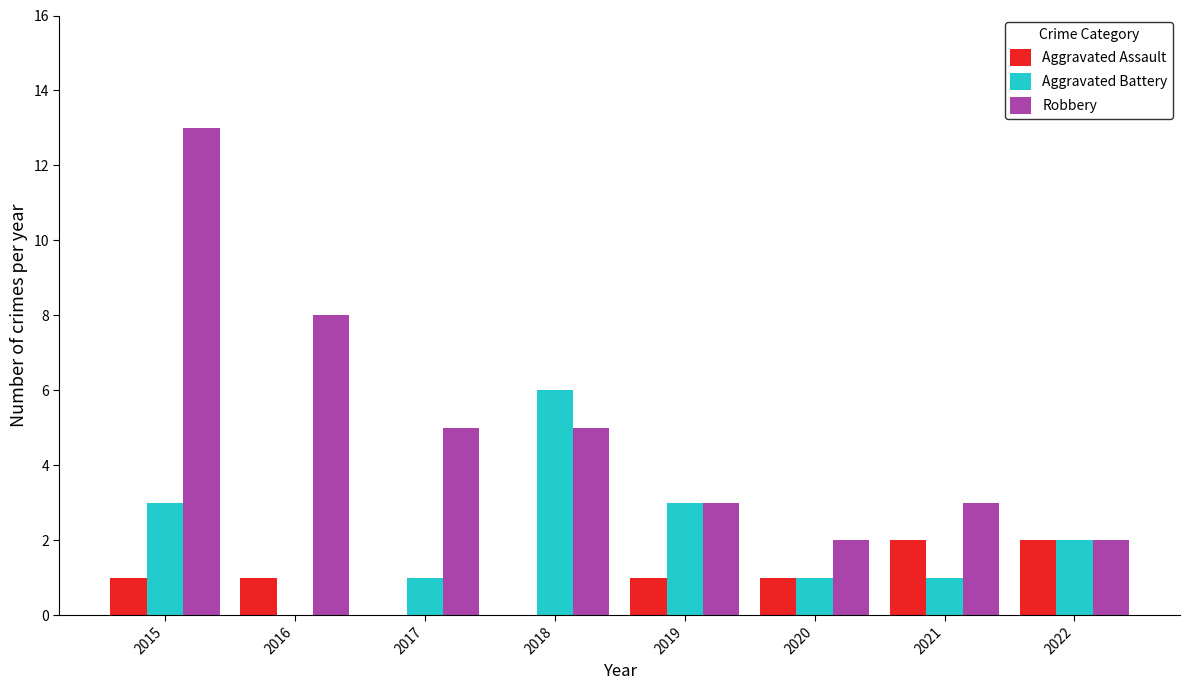

Which series changed the most between 2015 and 2017?

Robbery